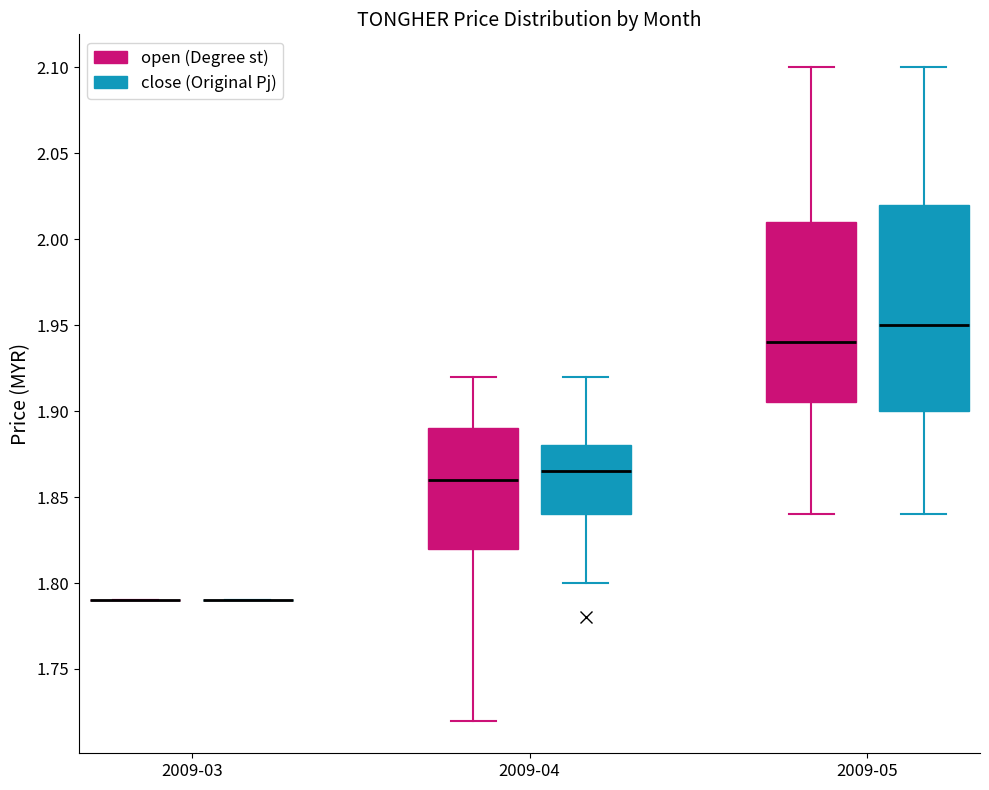

Reading left to right, transcribe this box plot: for each box, give where its median line is, the range the box spans, and where its two whiskers end, as read against the y-axis. The values are not printed on the chart, so give them approximately, as read against the axis.

2009-03 (open (Degree st)): box collapsed to a line at 1.790, whiskers 1.790 to 1.790
2009-03 (close (Original Pj)): box collapsed to a line at 1.790, whiskers 1.790 to 1.790
2009-04 (open (Degree st)): median 1.860, box 1.820 to 1.890, whiskers 1.720 to 1.920
2009-04 (close (Original Pj)): median 1.865, box 1.840 to 1.880, whiskers 1.800 to 1.920
2009-05 (open (Degree st)): median 1.940, box 1.905 to 2.010, whiskers 1.840 to 2.100
2009-05 (close (Original Pj)): median 1.950, box 1.900 to 2.020, whiskers 1.840 to 2.100